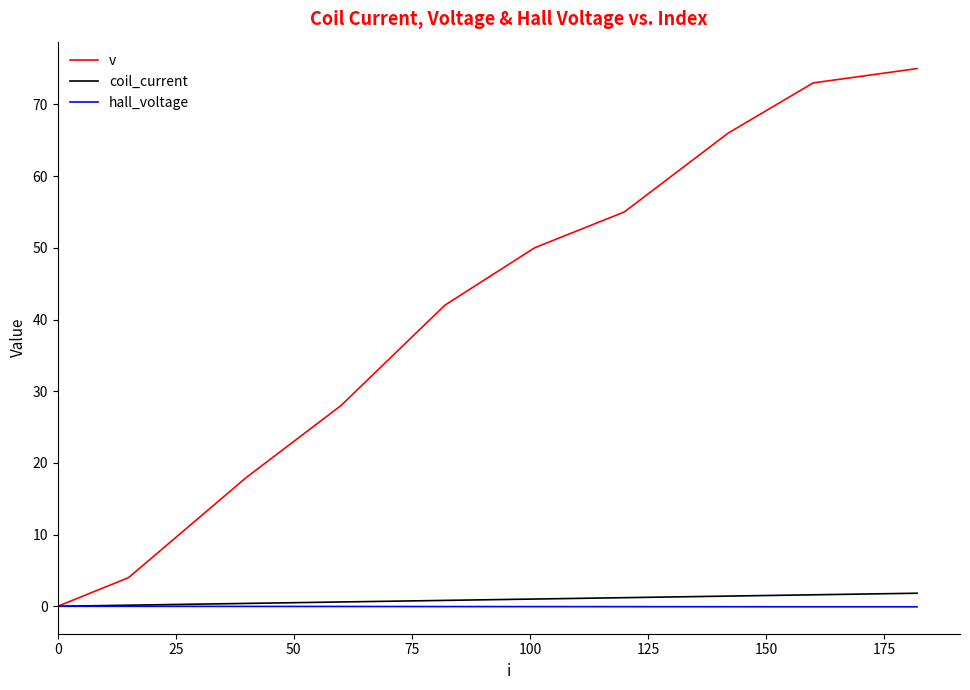

Which series has the widest spread of values?

v